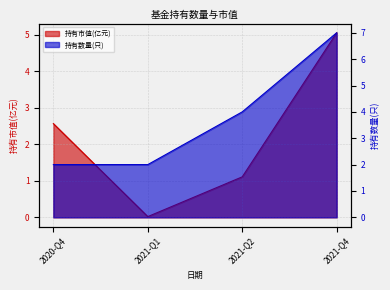

How many data points in 持有市值(亿元) are less than 2?

2